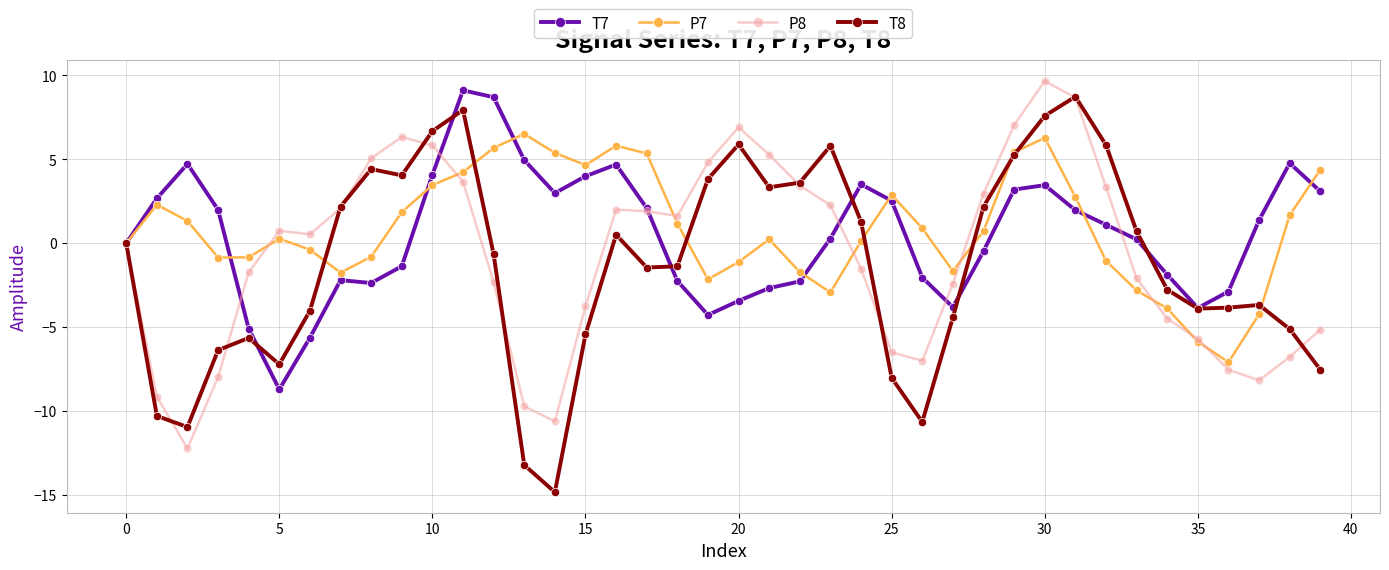

How many values in the T7 series exceed 1?

20